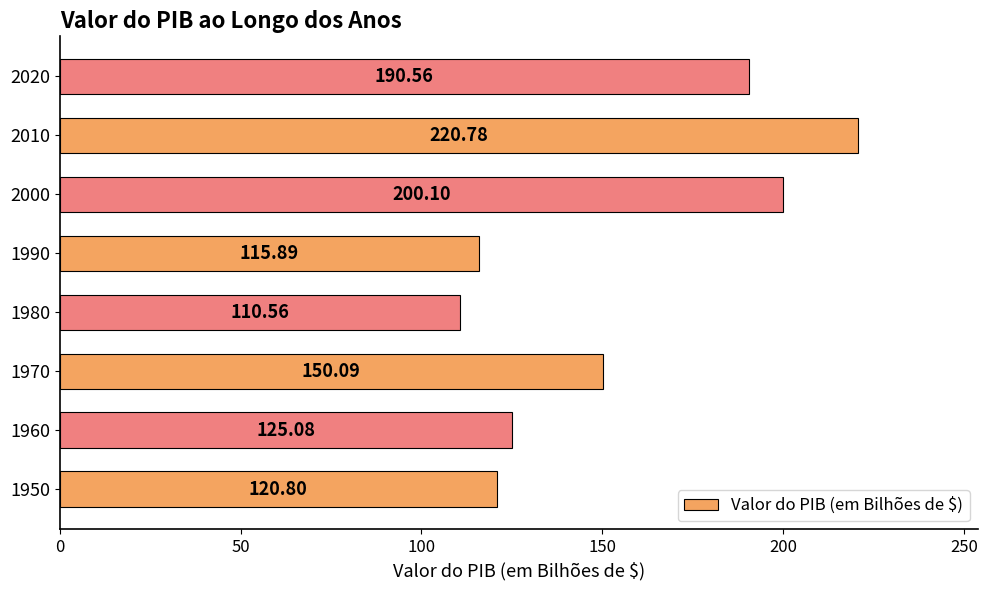

At which category does the chart reach its peak across all series?

2010